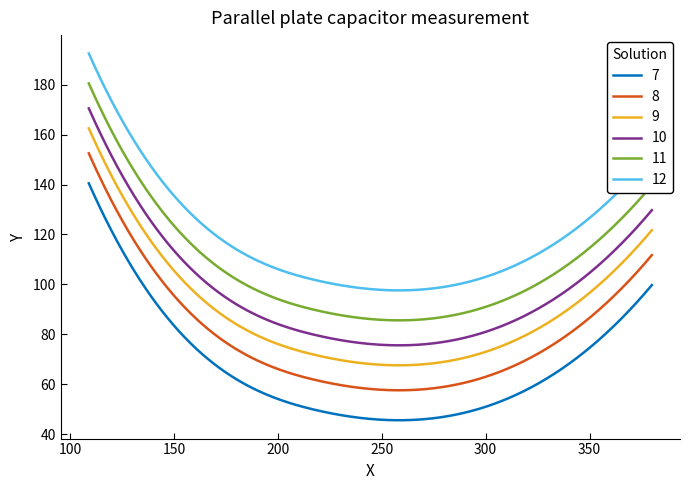

Rank the series by their average value, from highest to lowest.

12, 11, 10, 9, 8, 7